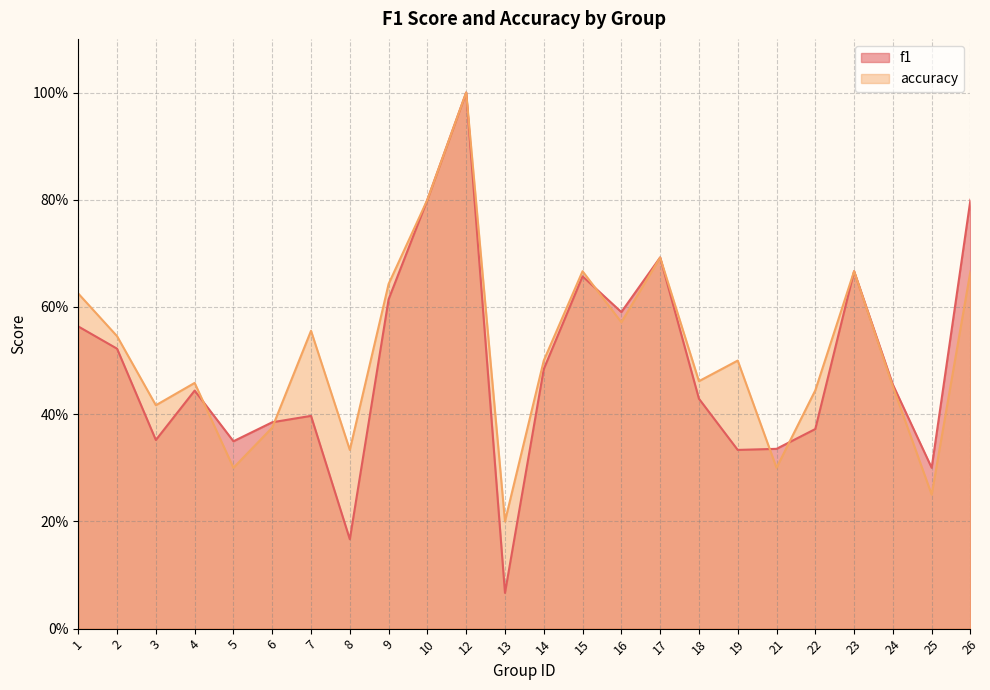

Reading left to right, what are all the values shown in this chart?

f1: 1=0.6	2=0.5	3=0.4	4=0.4	5=0.3	6=0.4	7=0.4	8=0.2	9=0.6	10=0.8	12=1.0	13=0.1	14=0.5	15=0.7	16=0.6	17=0.7	18=0.4	19=0.3	21=0.3	22=0.4	23=0.7	24=0.5	25=0.3	26=0.8
accuracy: 1=0.6	2=0.5	3=0.4	4=0.5	5=0.3	6=0.4	7=0.6	8=0.3	9=0.6	10=0.8	12=1.0	13=0.2	14=0.5	15=0.7	16=0.6	17=0.7	18=0.5	19=0.5	21=0.3	22=0.4	23=0.7	24=0.5	25=0.2	26=0.7